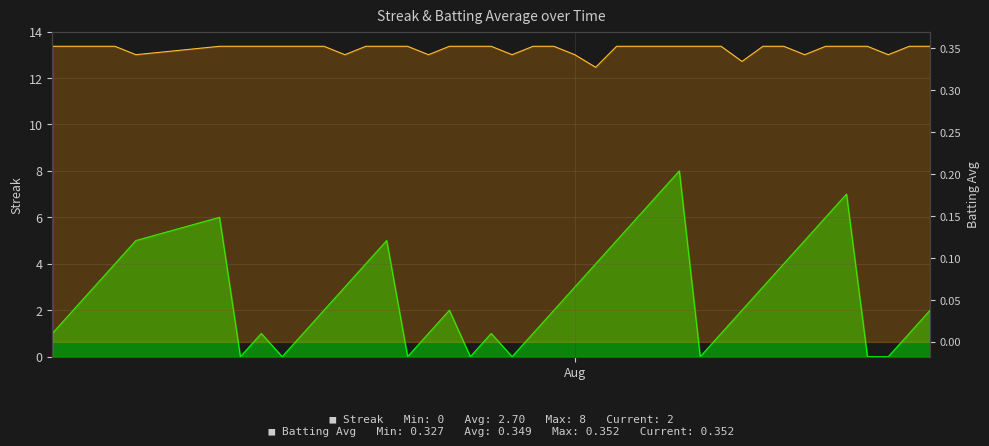

What is the label of the 40th point from the left?

2010-08-18